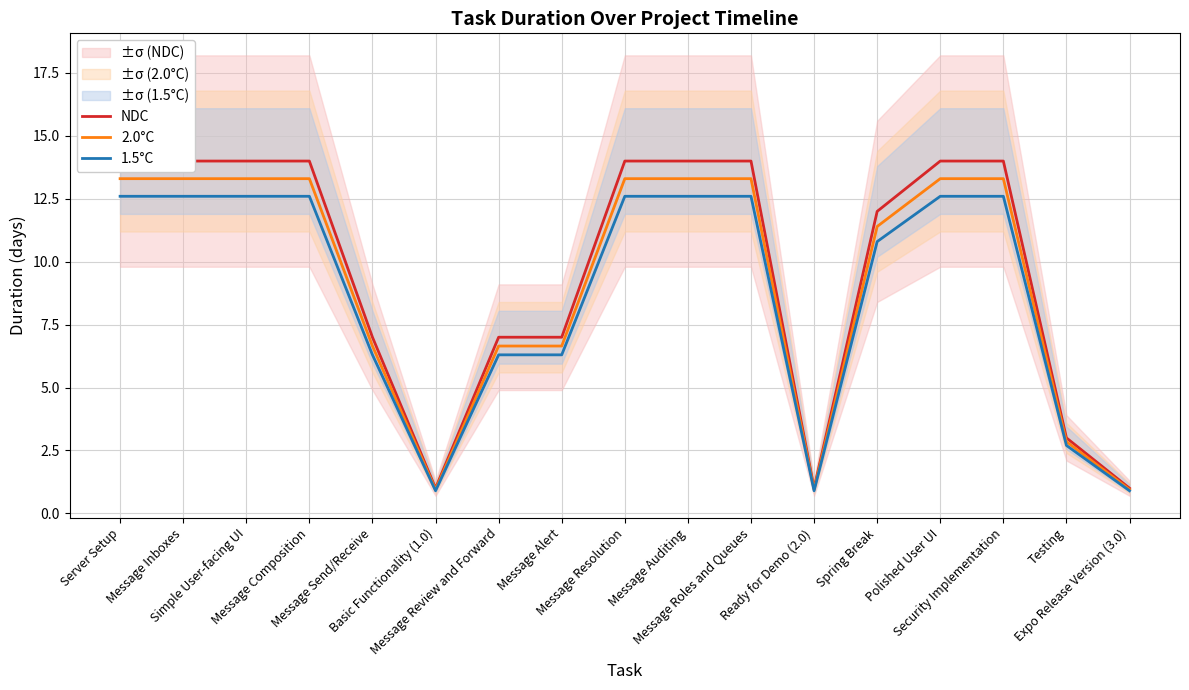

What is the value of the 1.5°C point at the 15th from the left?

12.6